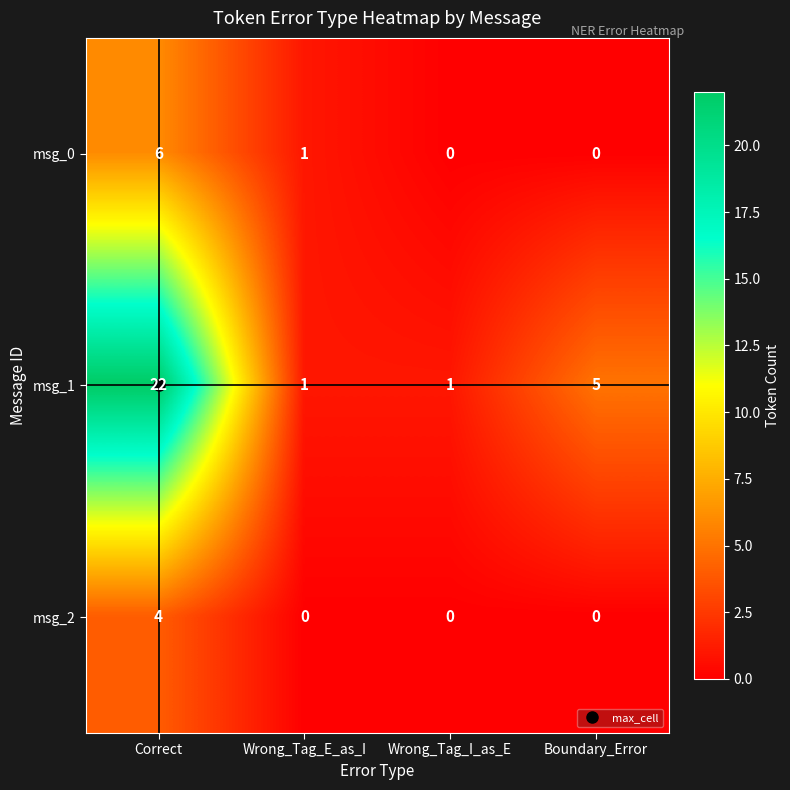

Which category has the highest value across all series?

Correct